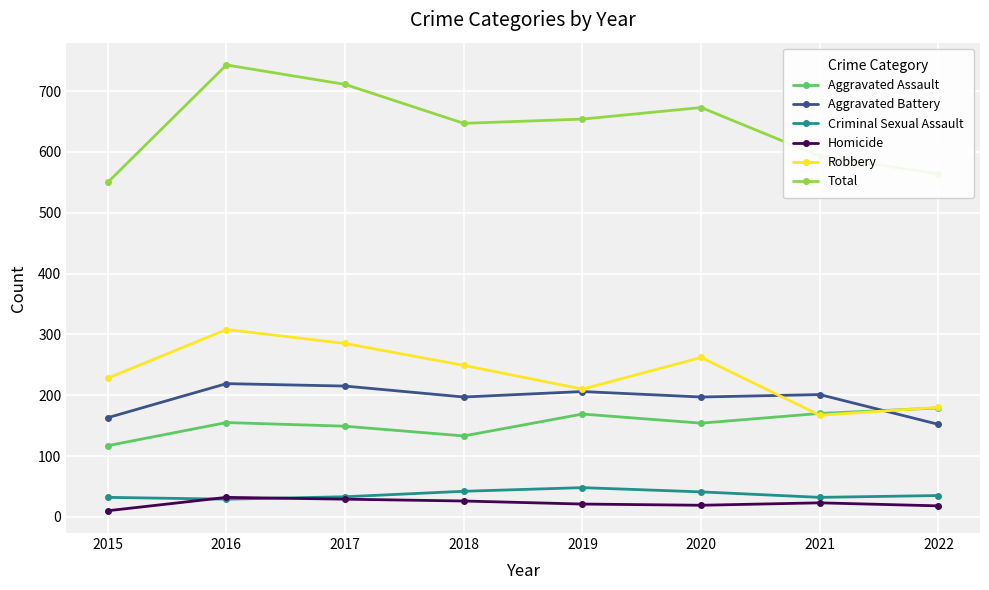

What is the value of the Homicide point at the 2nd from the left?

32